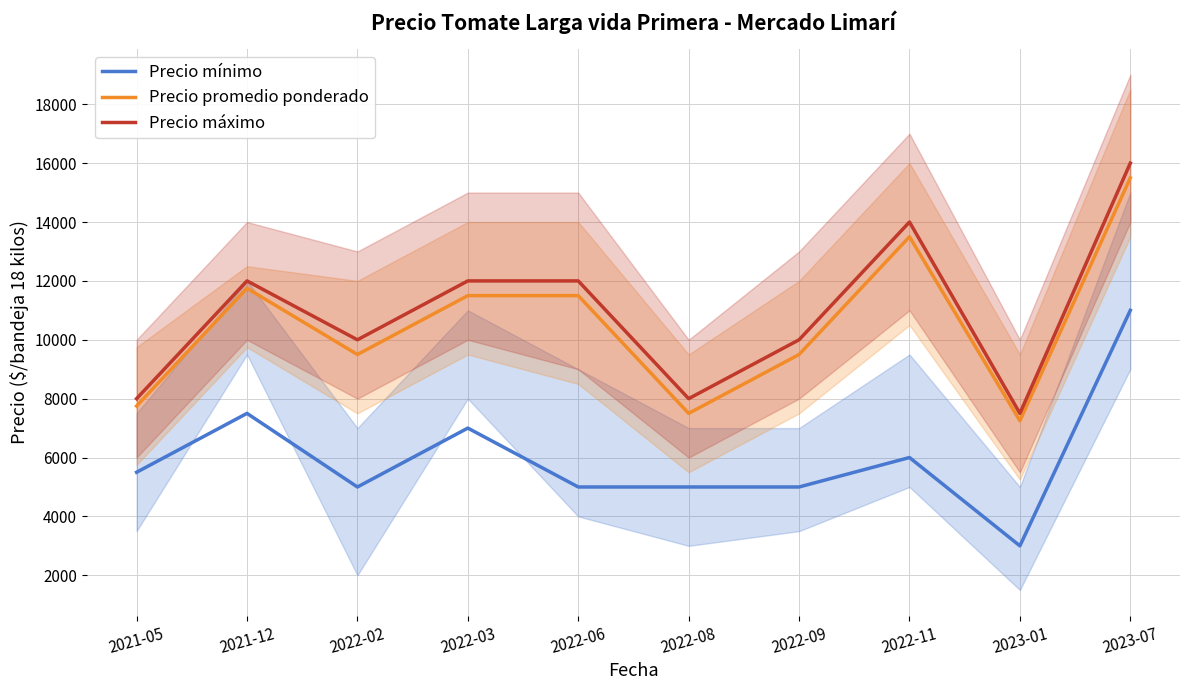

What is the difference between the highest and lowest values at 2023-01?

4500